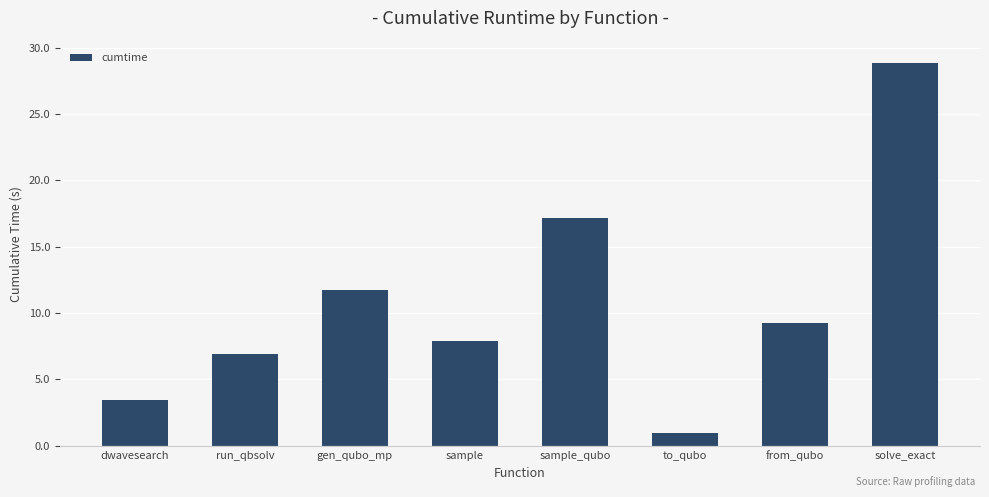

Between gen_qubo_mp and to_qubo, which is larger?

gen_qubo_mp